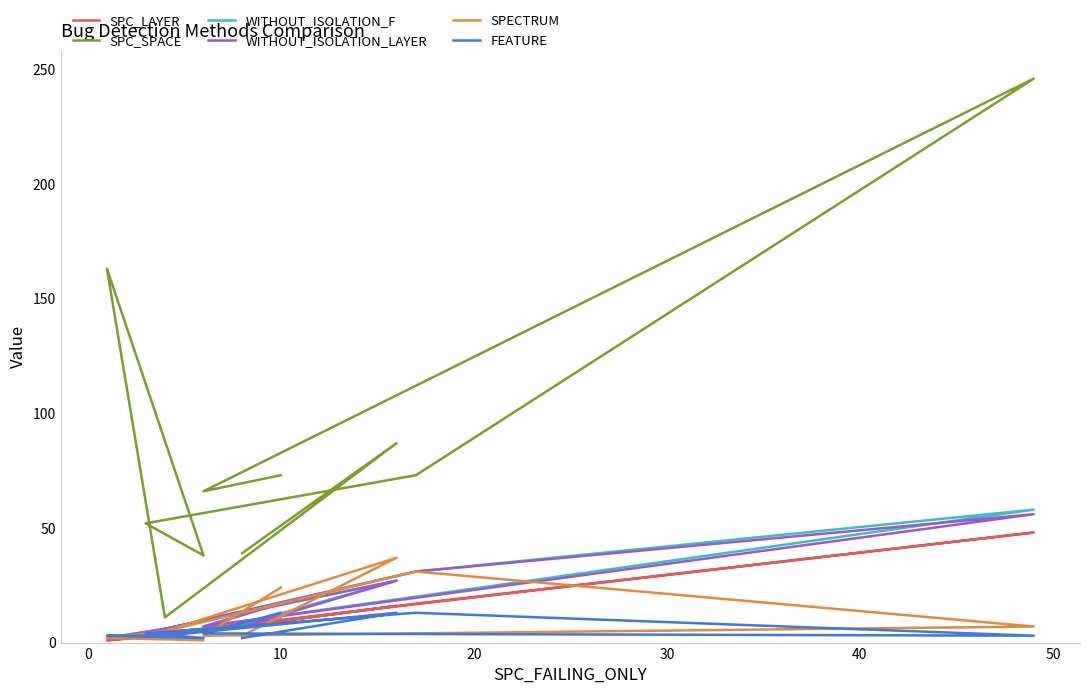

What is the label of the 4th point from the left?

20